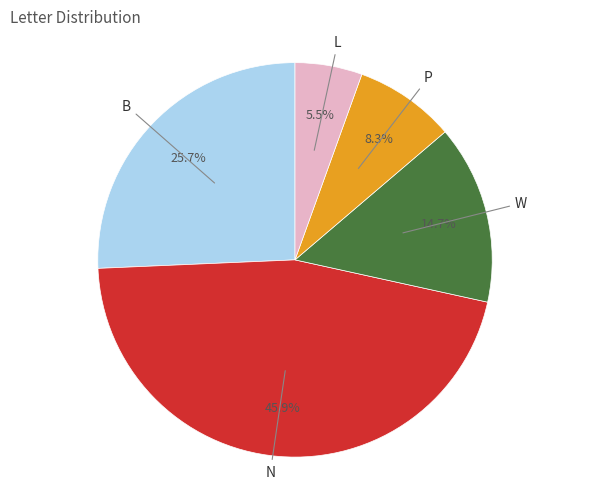

Is there a majority slice in this chart?

No